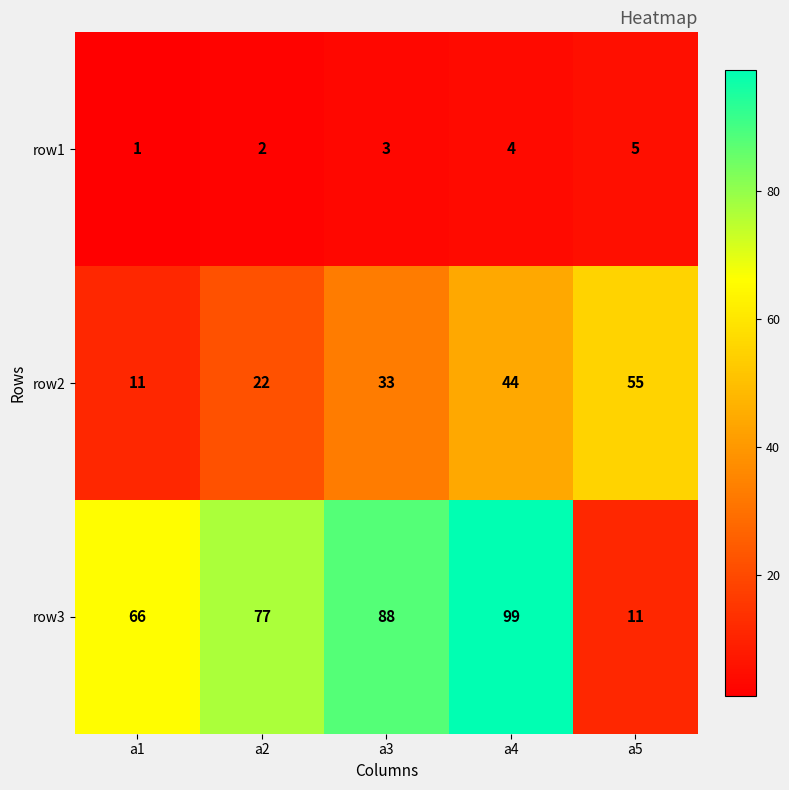

Rank the series at a2 from lowest to highest value.

row1, row2, row3